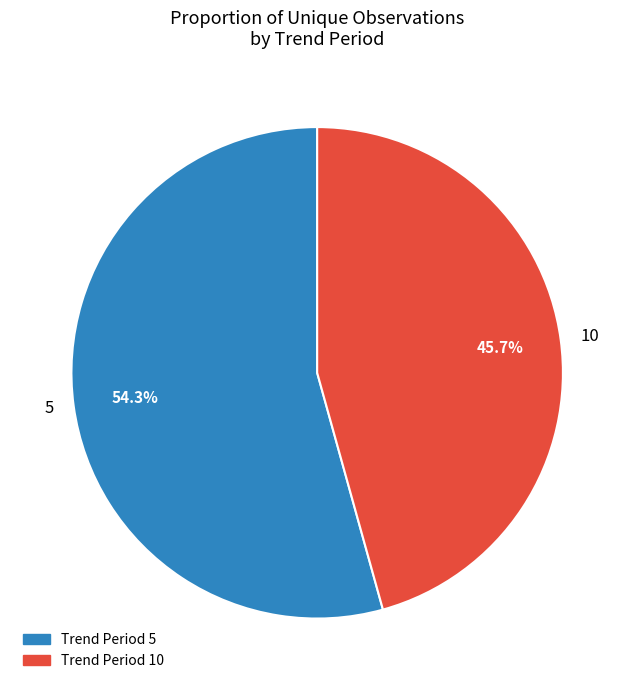

What is the ratio of the value at 10 to the value at 5?

0.8